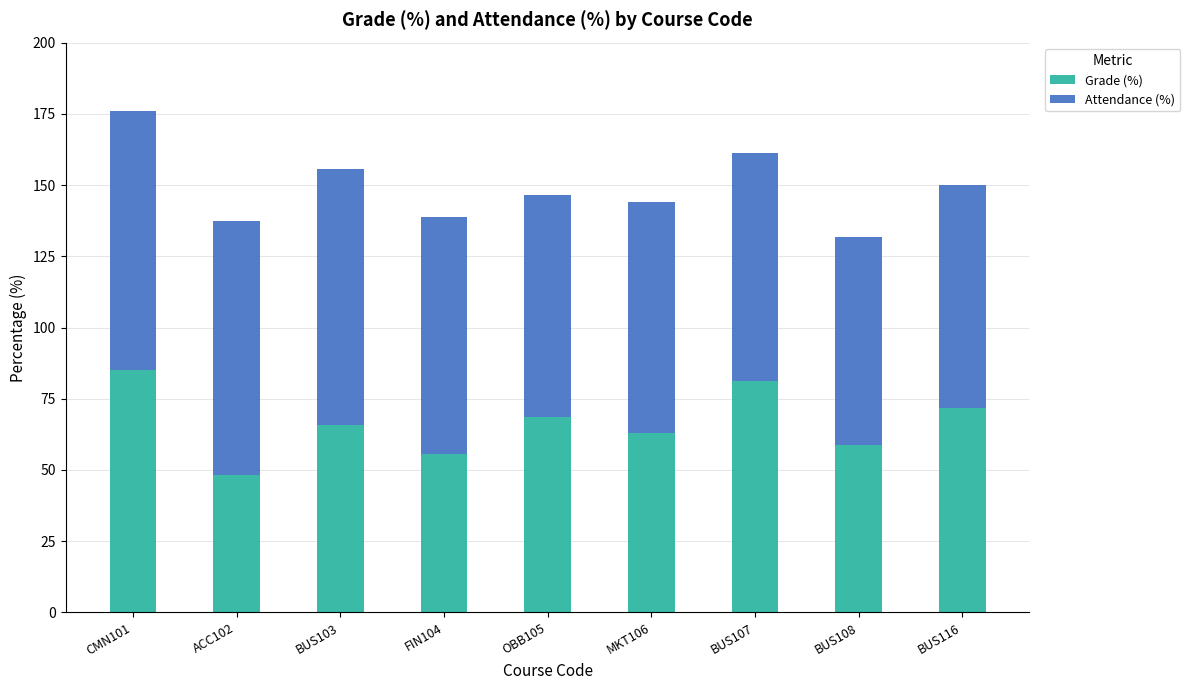

Reading left to right, transcribe the values for Grade (%).

CMN101=84.9	ACC102=48.4	BUS103=65.8	FIN104=55.7	OBB105=68.6	MKT106=63.0	BUS107=81.3	BUS108=58.8	BUS116=71.9